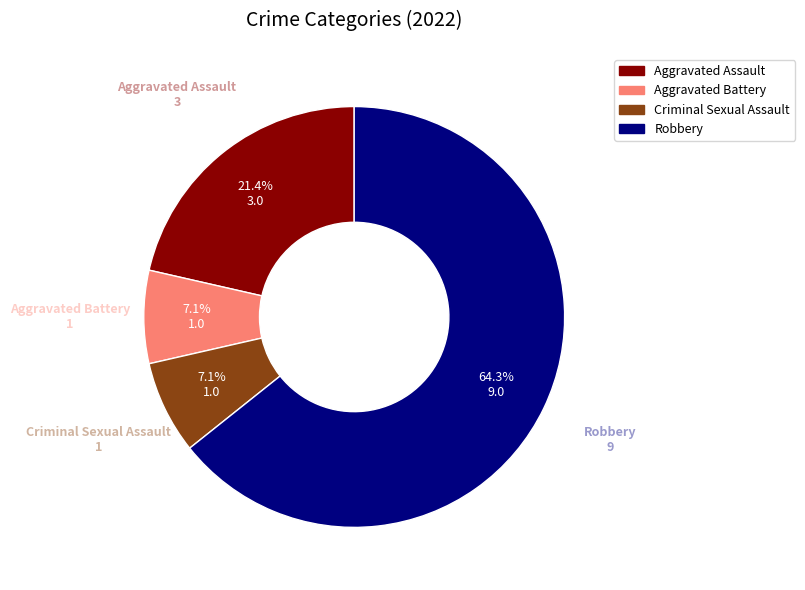

Does Aggravated Assault account for over 50% of the chart?

No